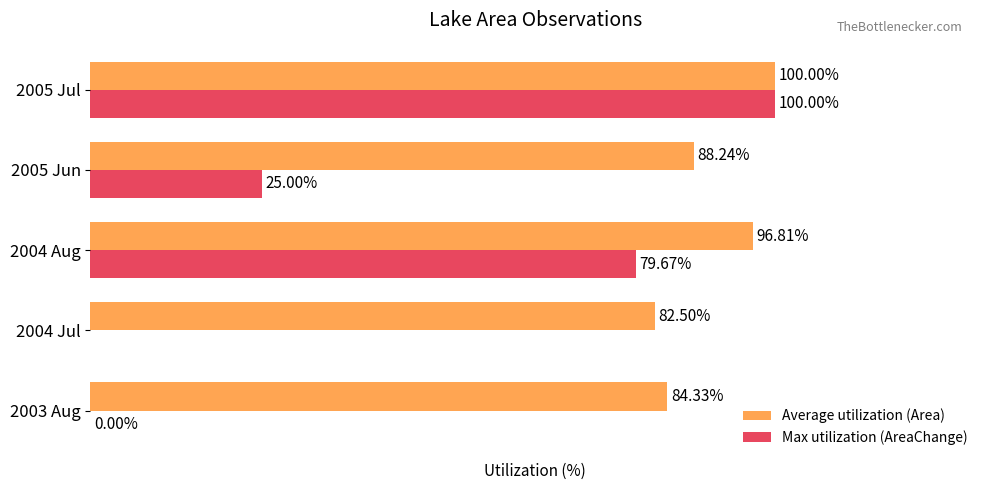

Which series has the largest total across all categories?

Average utilization (Area)